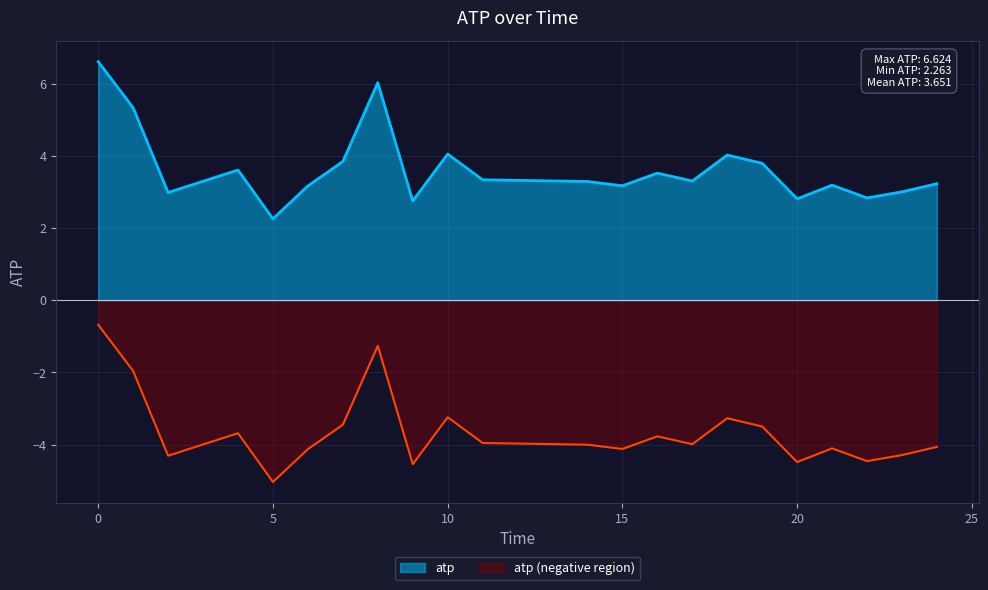

List the labels in order of value, largest first.

0, 8, 1, 10, 18, 7, 19, 4, 16, 11, 17, 14, 24, 21, 15, 6, 23, 2, 22, 20, 9, 5